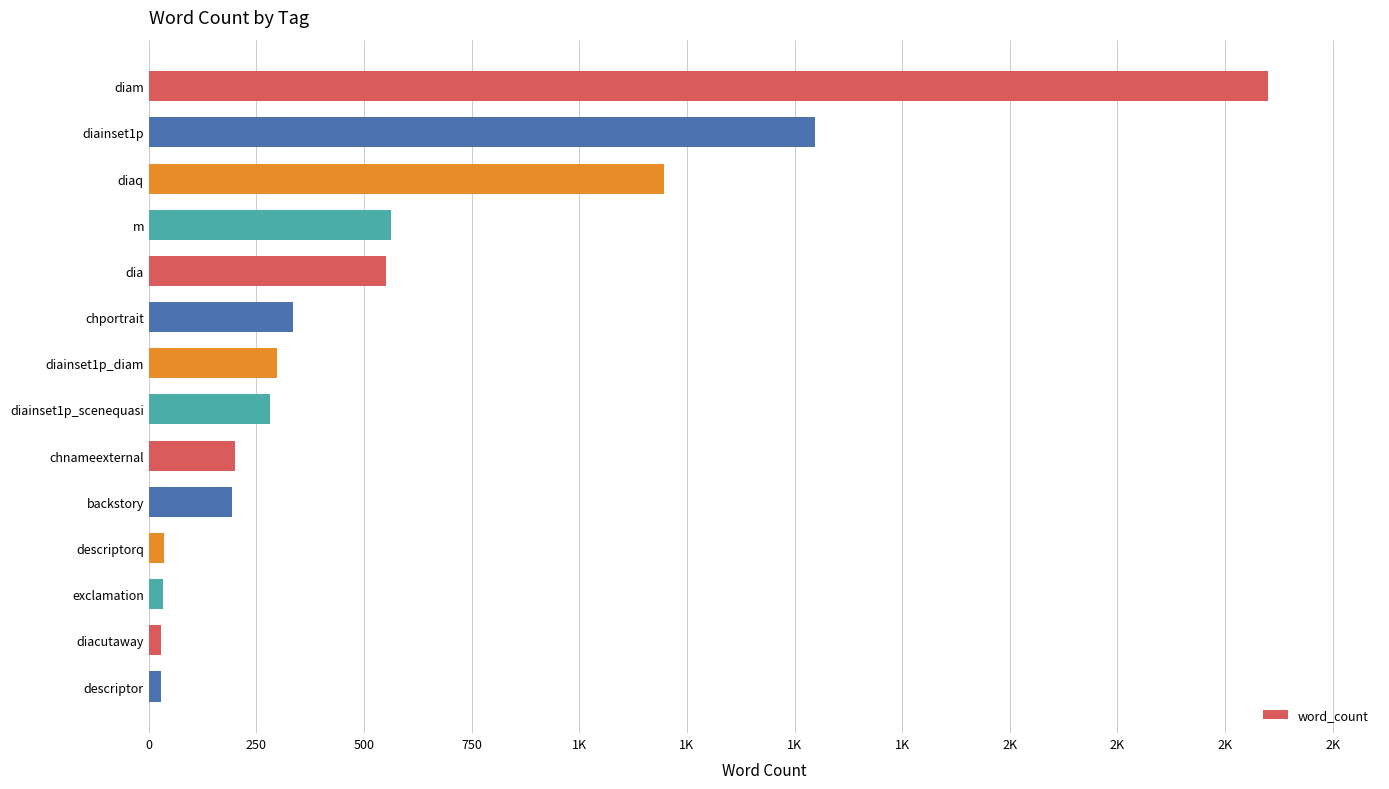

Are the bars horizontal?

Yes